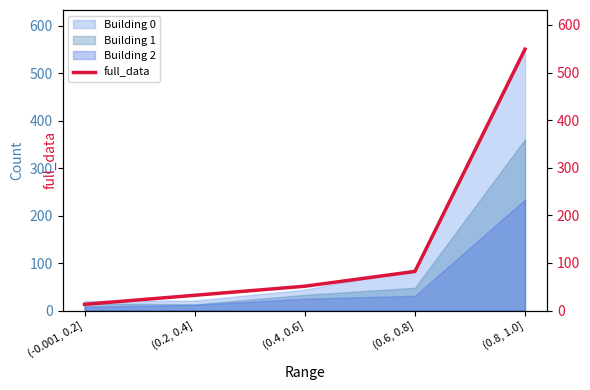

How many lines are shown in the chart?

1